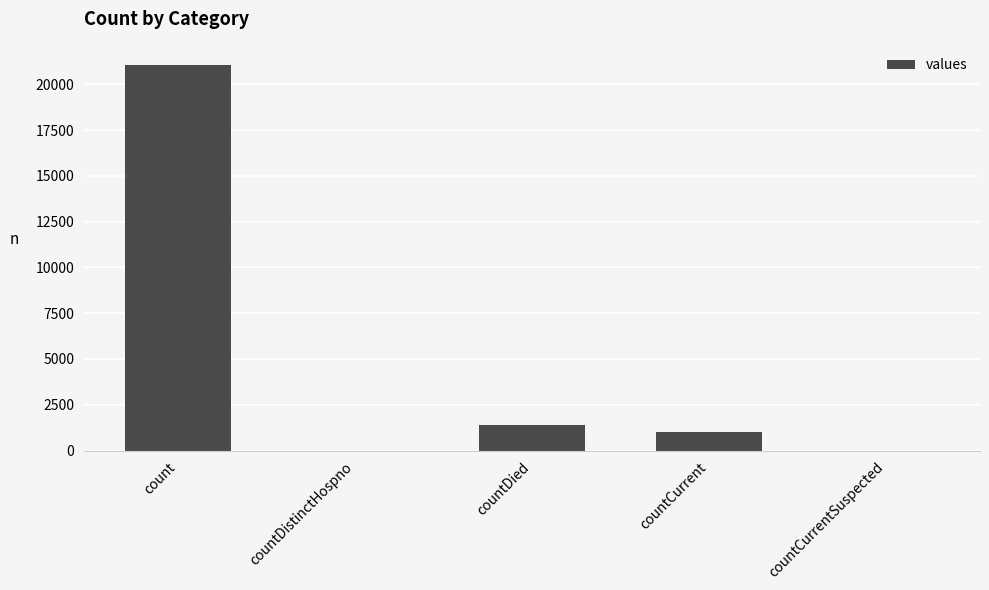

True or false: the data shows 0 at countCurrentSuspected.

True